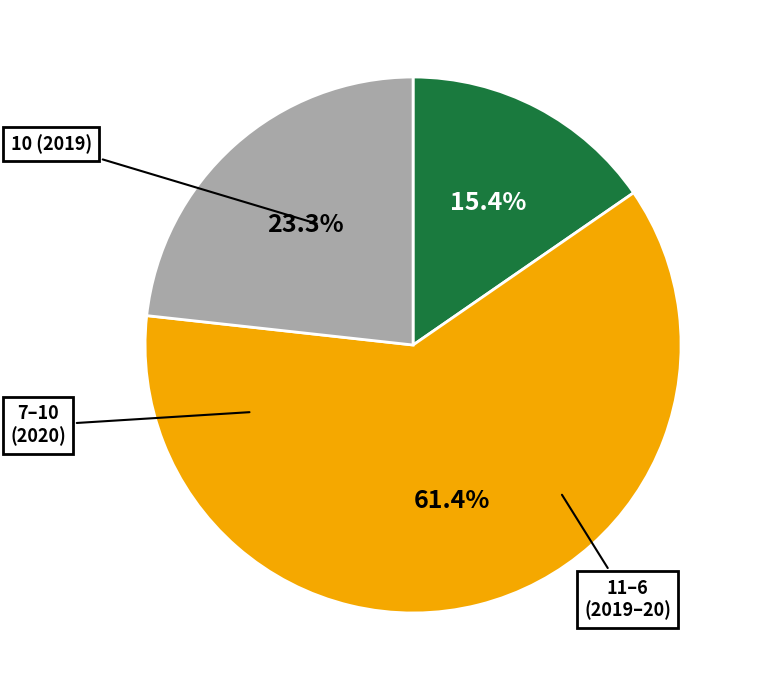

Is there any slice that represents more than half of the pie?

Yes